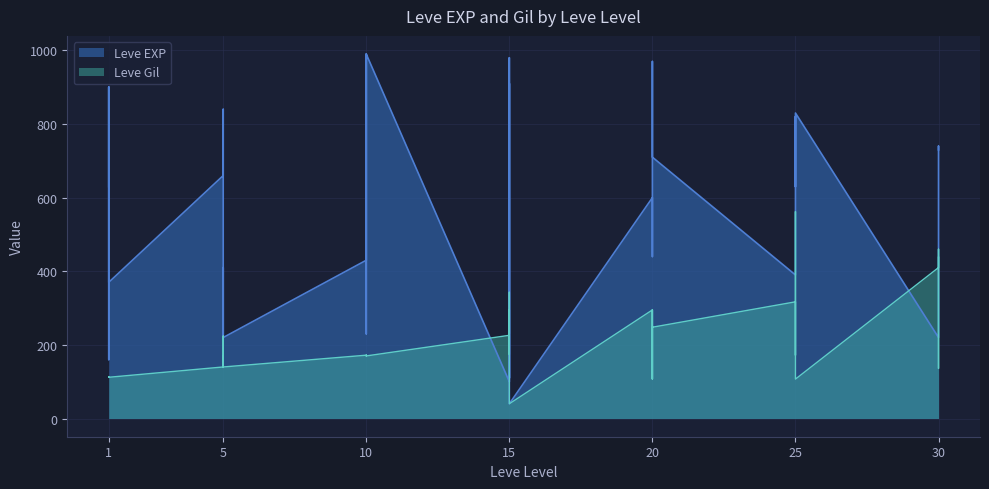

What is the minimum value for Leve Gil?

40